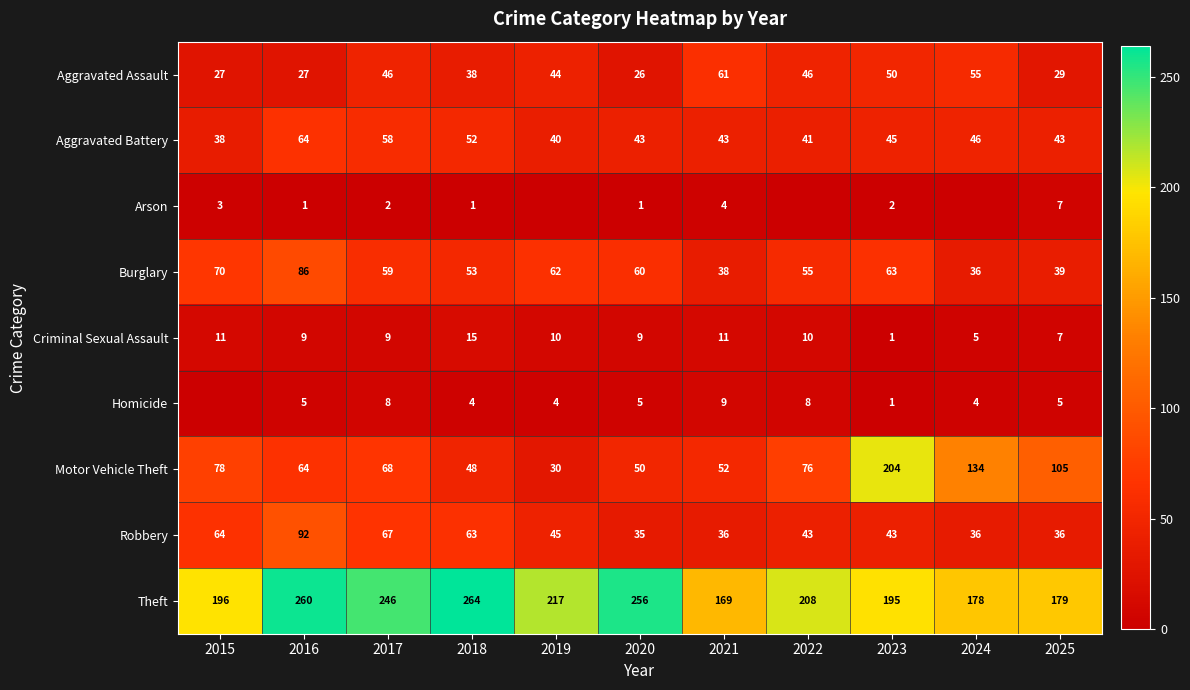

Rank the categories by Motor Vehicle Theft value from highest to lowest.

2023, 2024, 2025, 2015, 2022, 2017, 2016, 2021, 2020, 2018, 2019